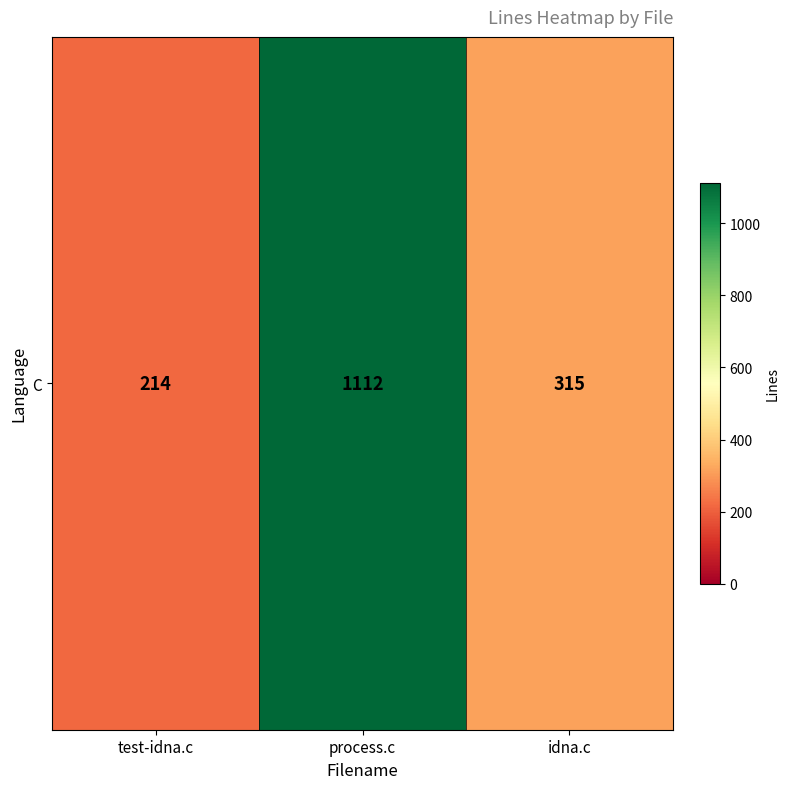

List the labels in order of value, largest first.

process.c, idna.c, test-idna.c